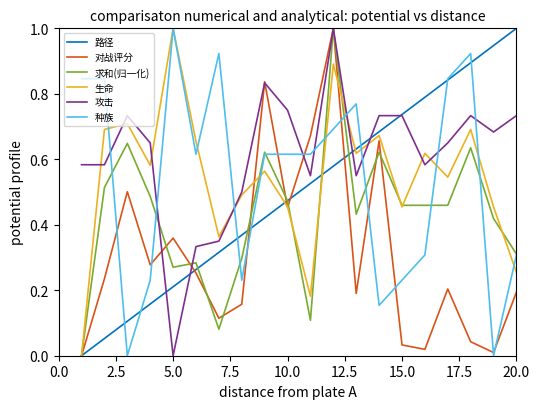

Which series has the largest total across all categories?

攻击